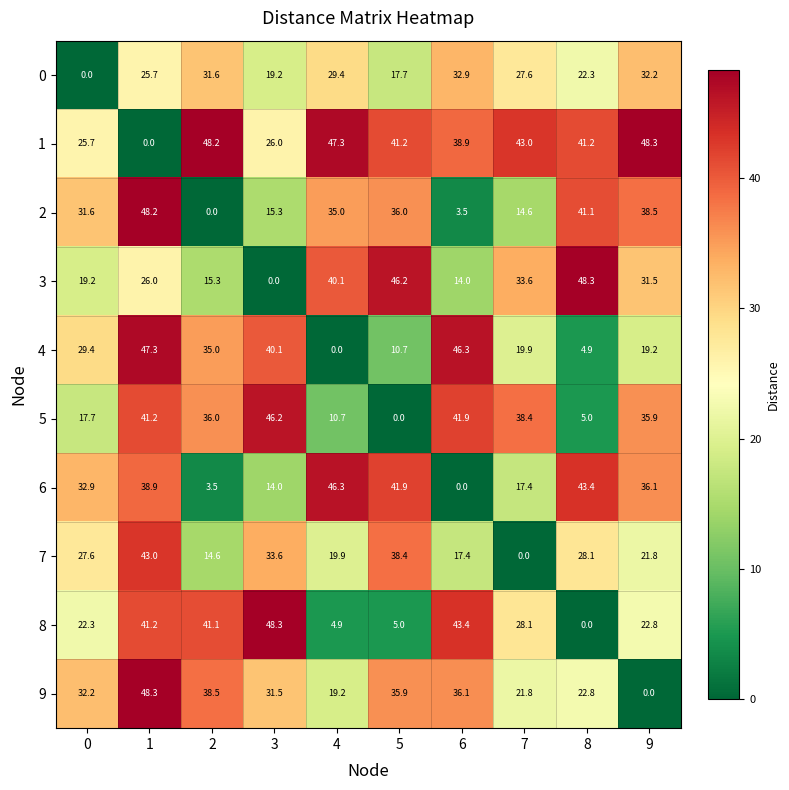

The 5 series shows 5.0 at 8. True or false?

True